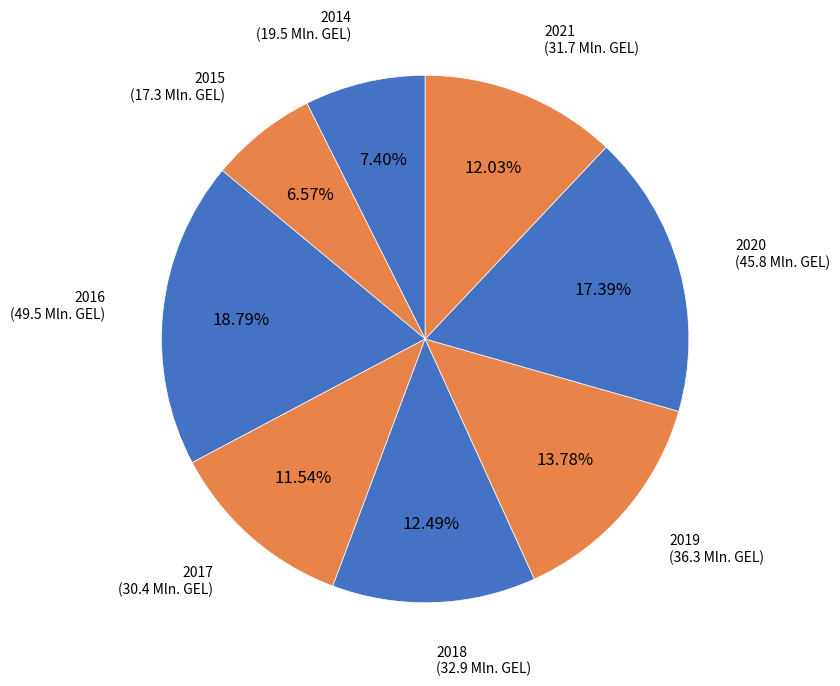

How many segments does this pie chart have?

8